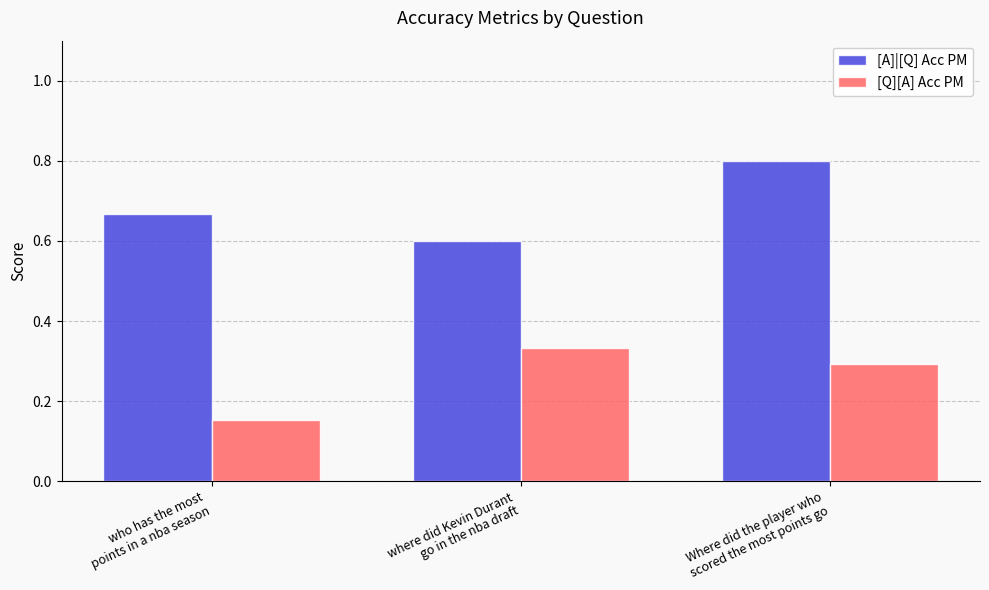

How many bars are there in each group?

2